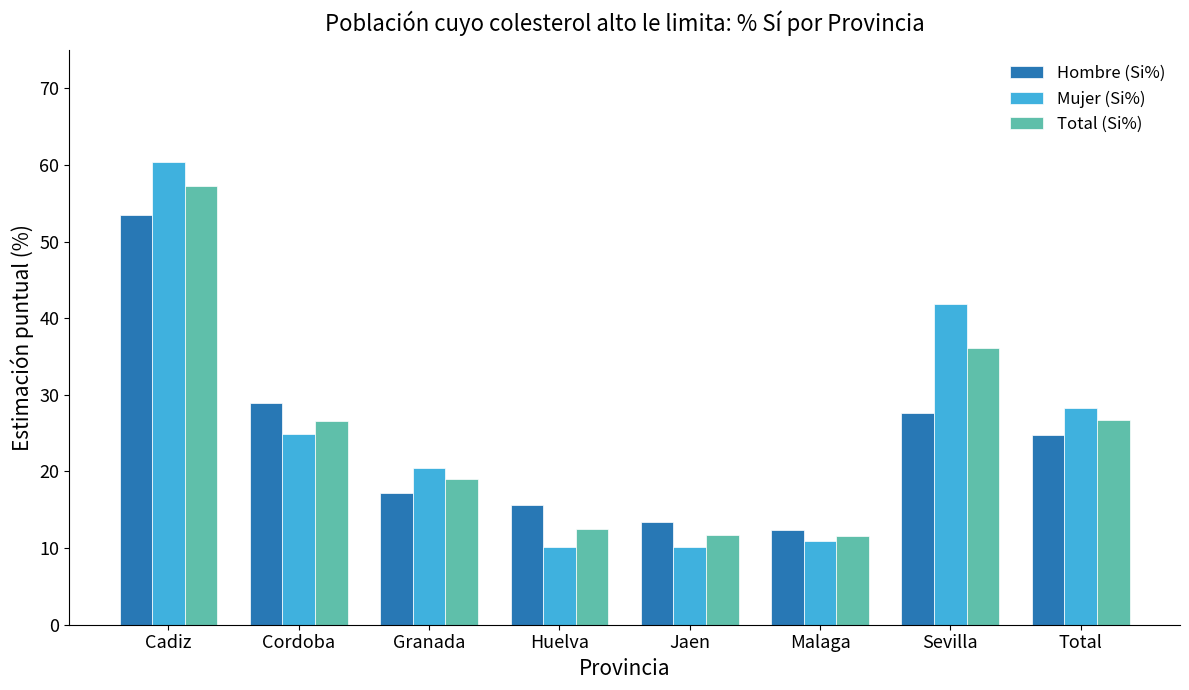

Which category has the lowest value in the Hombre (Si%) series?

Malaga